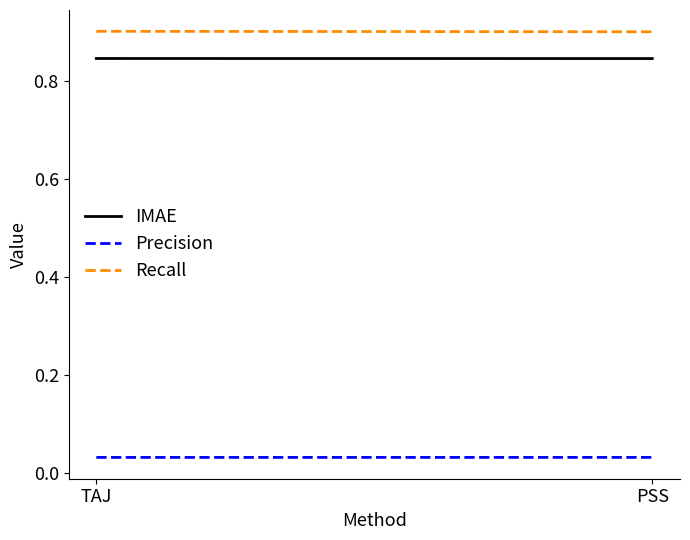

Reading right to left, transcribe all the data shown in this chart.

IMAE: 0.8	0.8
Precision: 0.0	0.0
Recall: 0.9	0.9